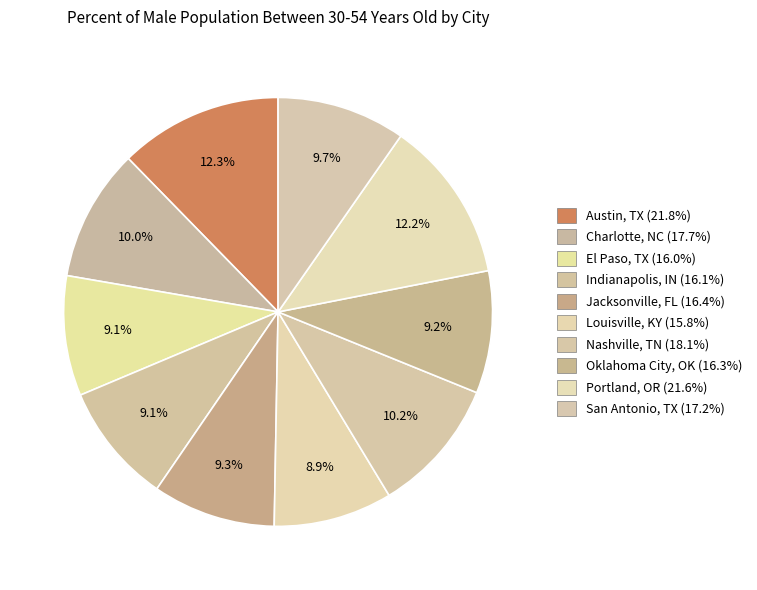

How many slices are in this pie chart?

10